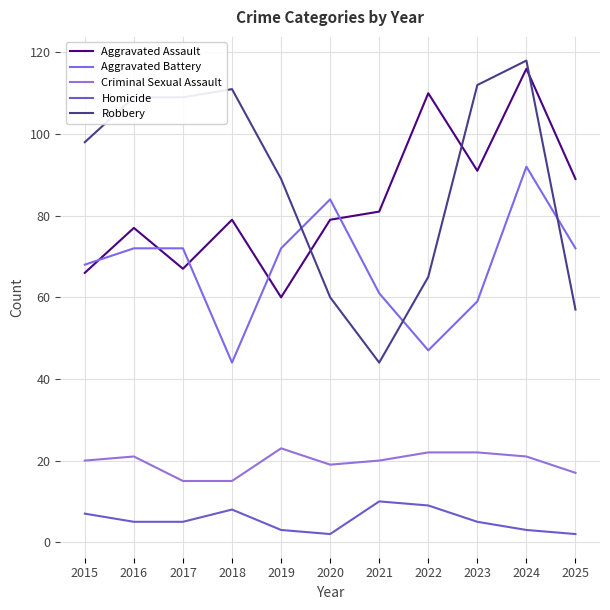

Reading left to right, transcribe all the data shown in this chart.

Aggravated Assault: 66	77	67	79	60	79	81	110	91	116	89
Aggravated Battery: 68	72	72	44	72	84	61	47	59	92	72
Criminal Sexual Assault: 20	21	15	15	23	19	20	22	22	21	17
Homicide: 7	5	5	8	3	2	10	9	5	3	2
Robbery: 98	109	109	111	89	60	44	65	112	118	57